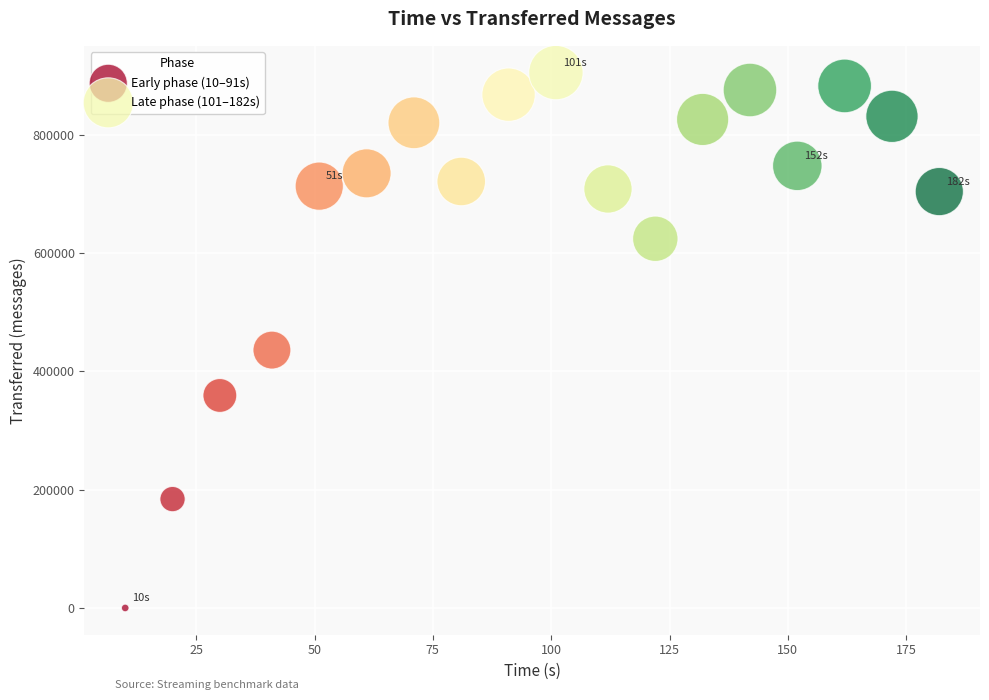

Which series reaches the minimum Y coordinate?

Early phase (10–91s)